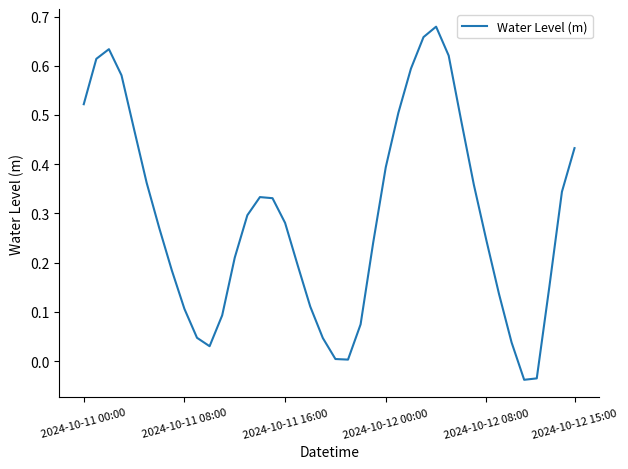

Is this an area chart (filled region under the line)?

No